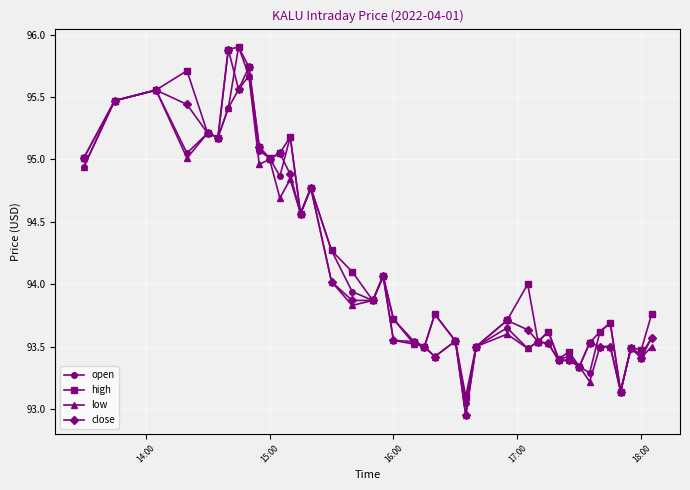

What is the value of the open point at the 10th from the left?

95.1